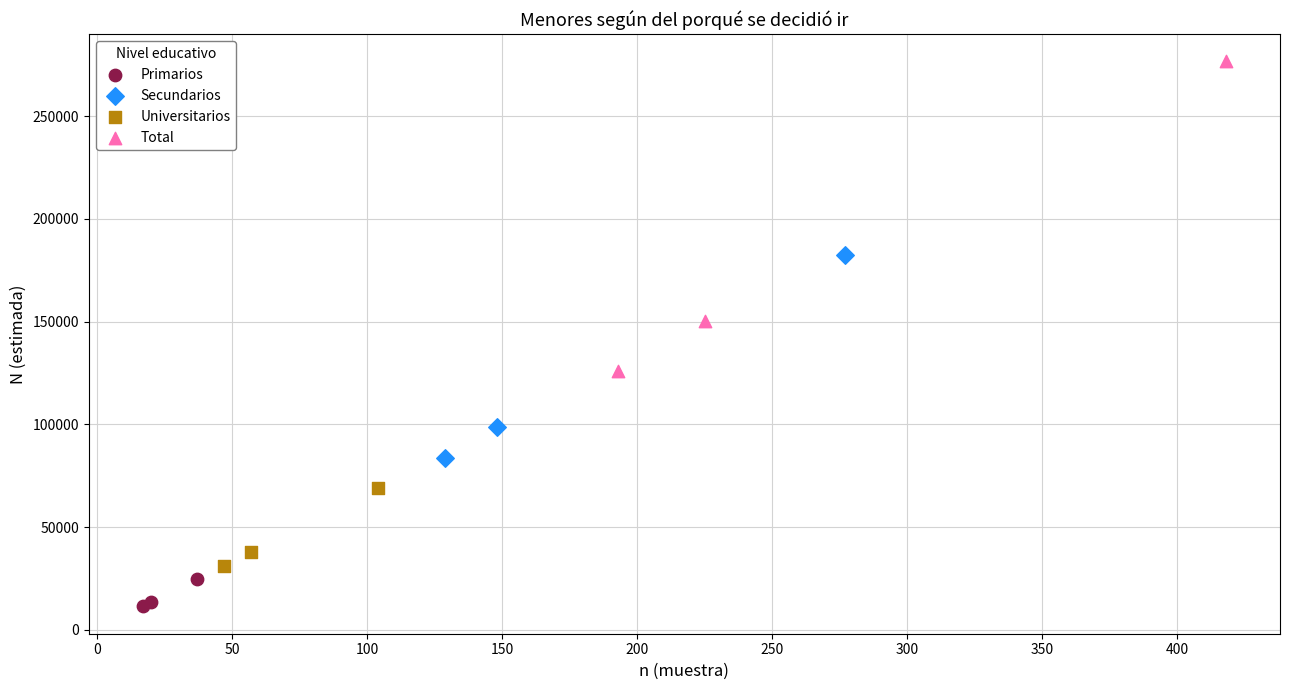

Which series reaches the minimum Y coordinate?

Primarios